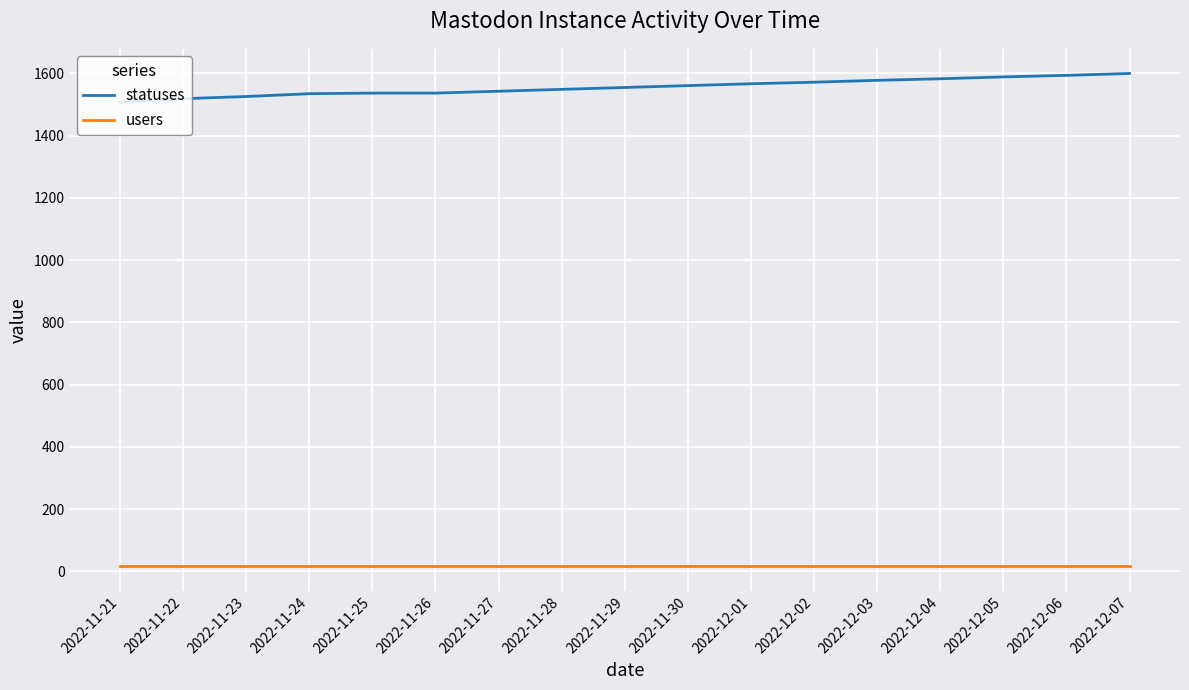

Rank the series at 2022-11-29 from highest to lowest value.

statuses, users